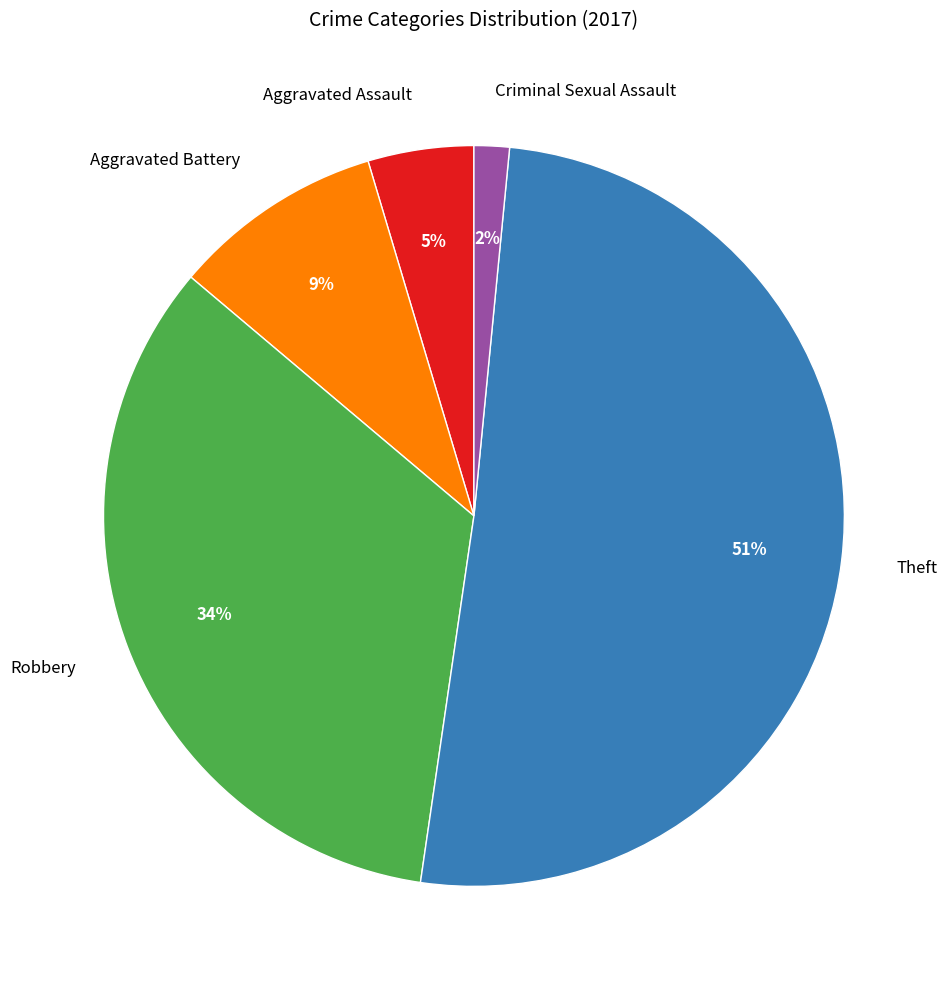

Rank the categories by value from highest to lowest.

Theft, Robbery, Aggravated Battery, Aggravated Assault, Criminal Sexual Assault